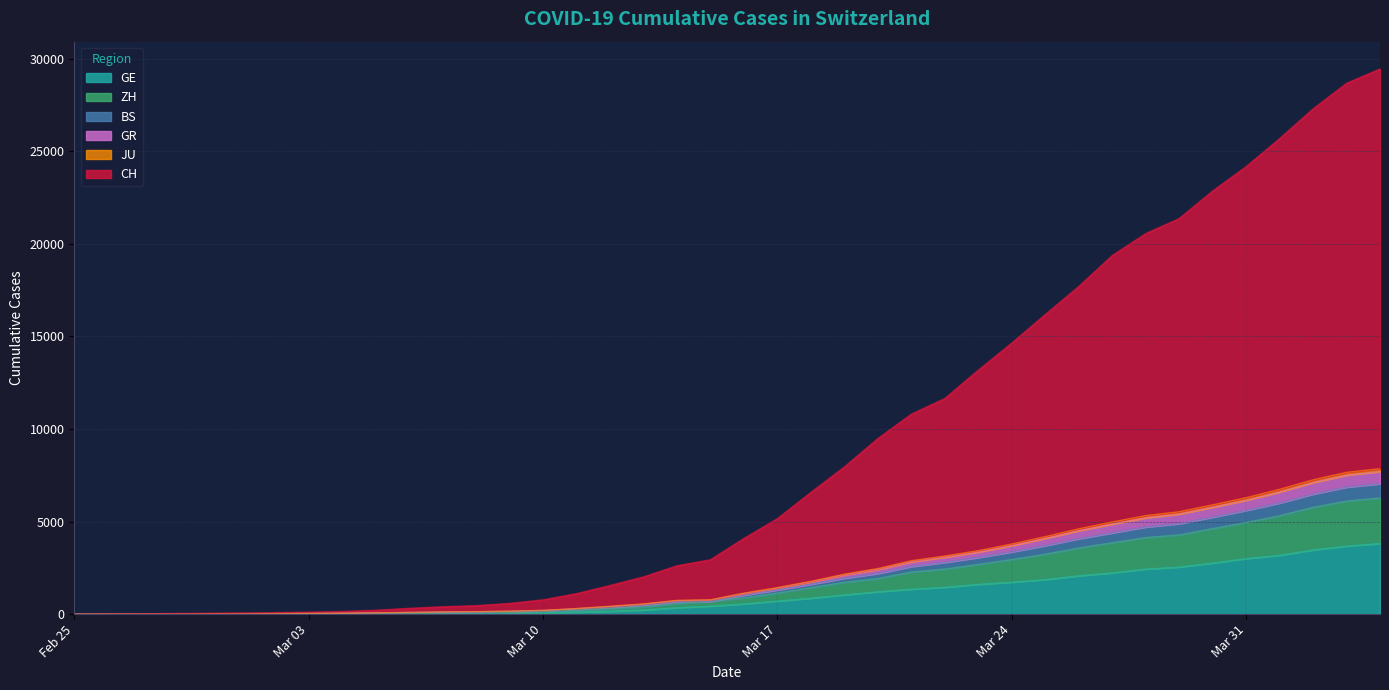

What is the sum of the GR values at 2020-02-26 and 2020-03-01?

19